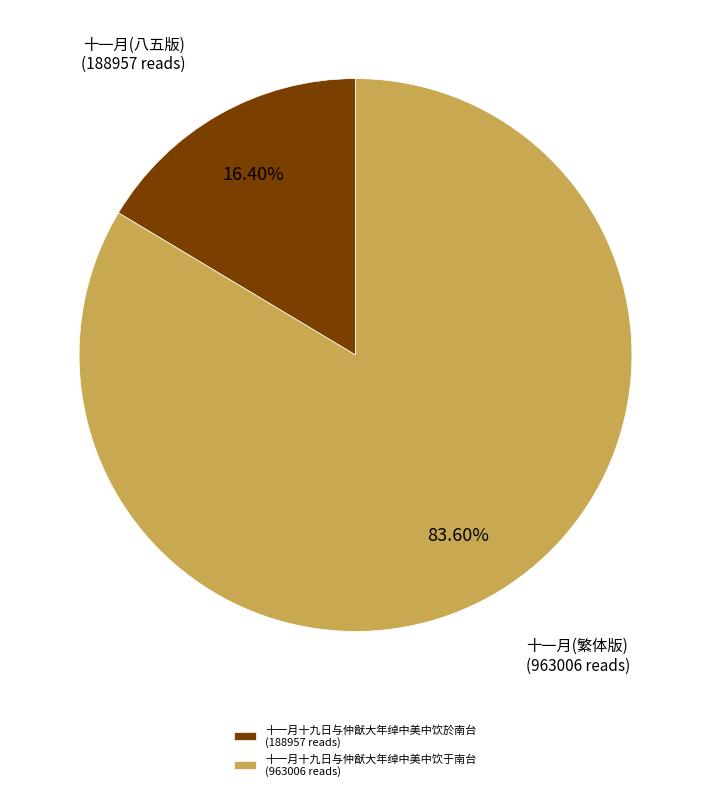

To the nearest percent, what is the average slice percentage?

50%